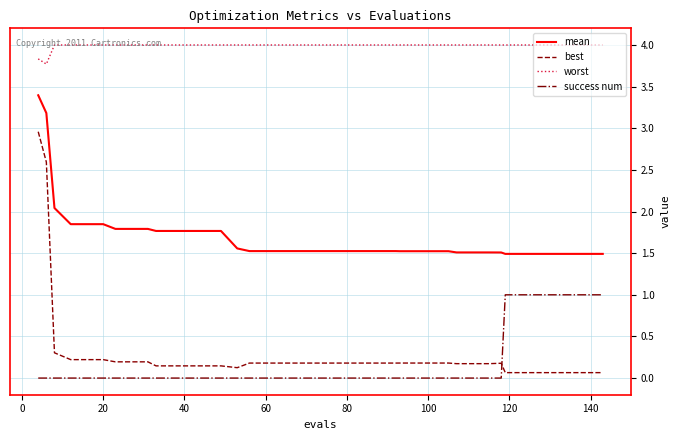

What is the difference between the maximum and minimum values in the success num series?

1.0